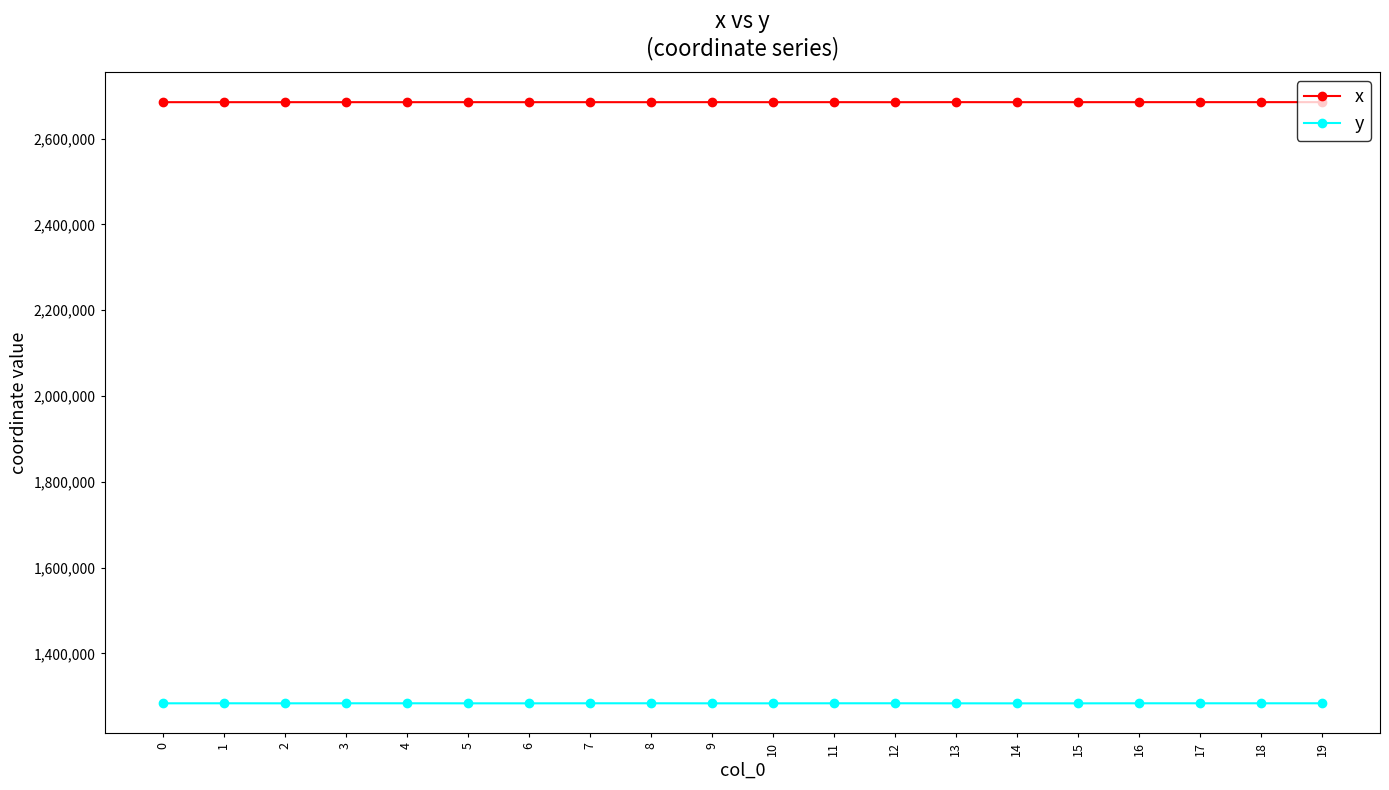

How many data points in y are less than 1283860?

10